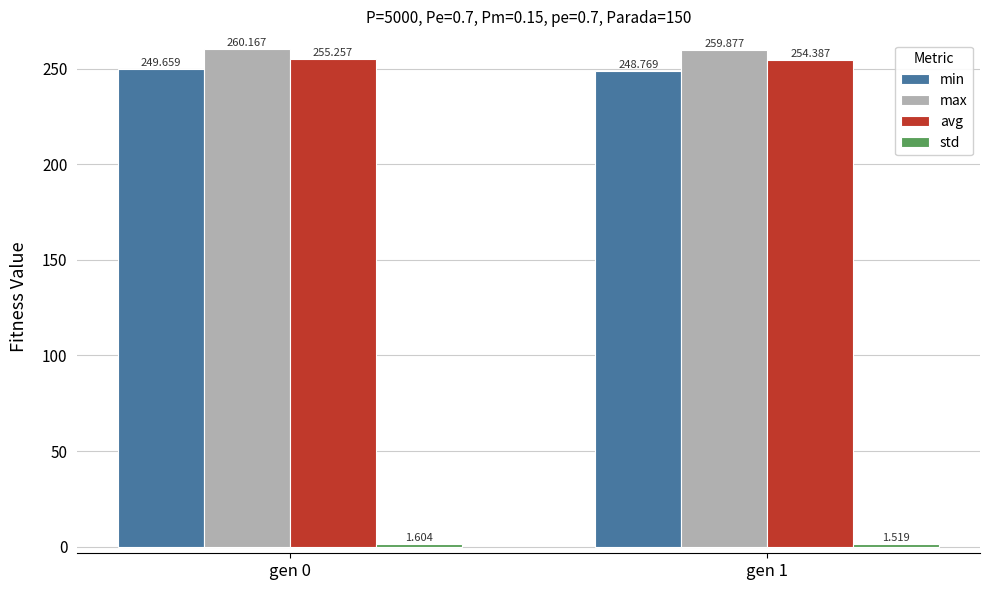

What is the value of the avg bar at the 2nd from the left?

254.4